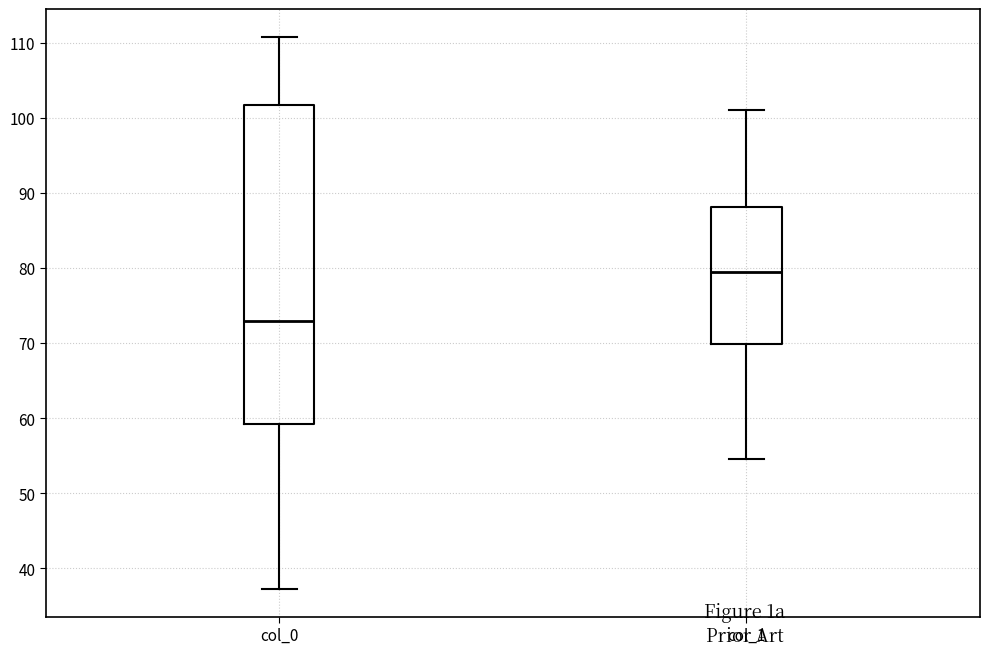

Which box has the lowest median line?

col_0